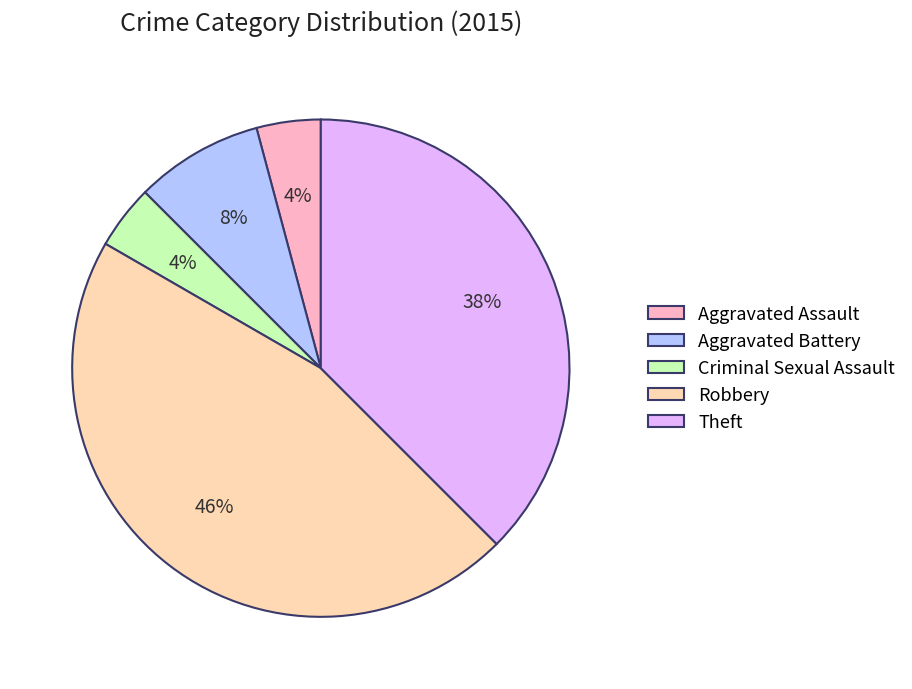

To the nearest percent, what is the difference between the largest and smallest slice percentages?

42%